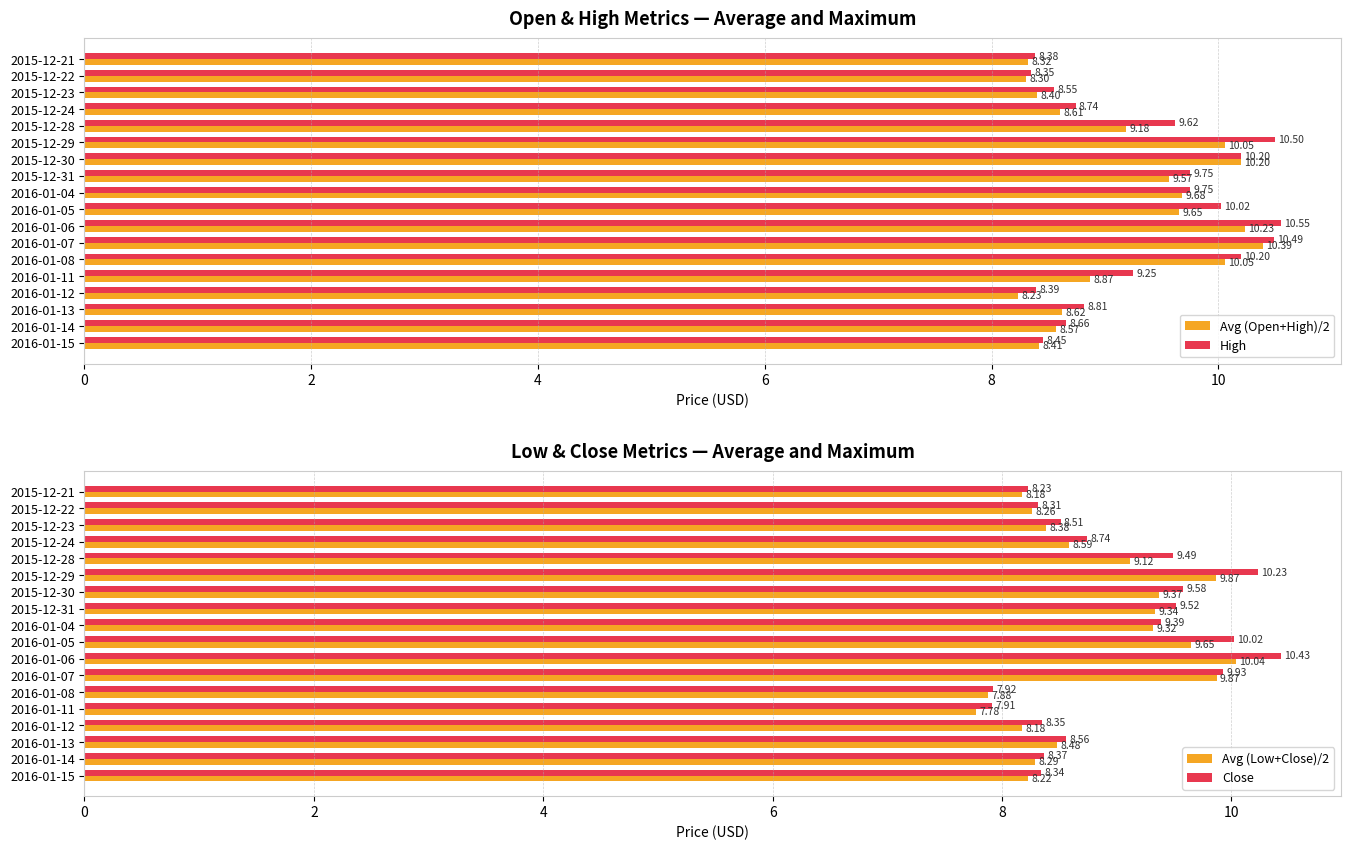

How many series are shown in this chart?

4